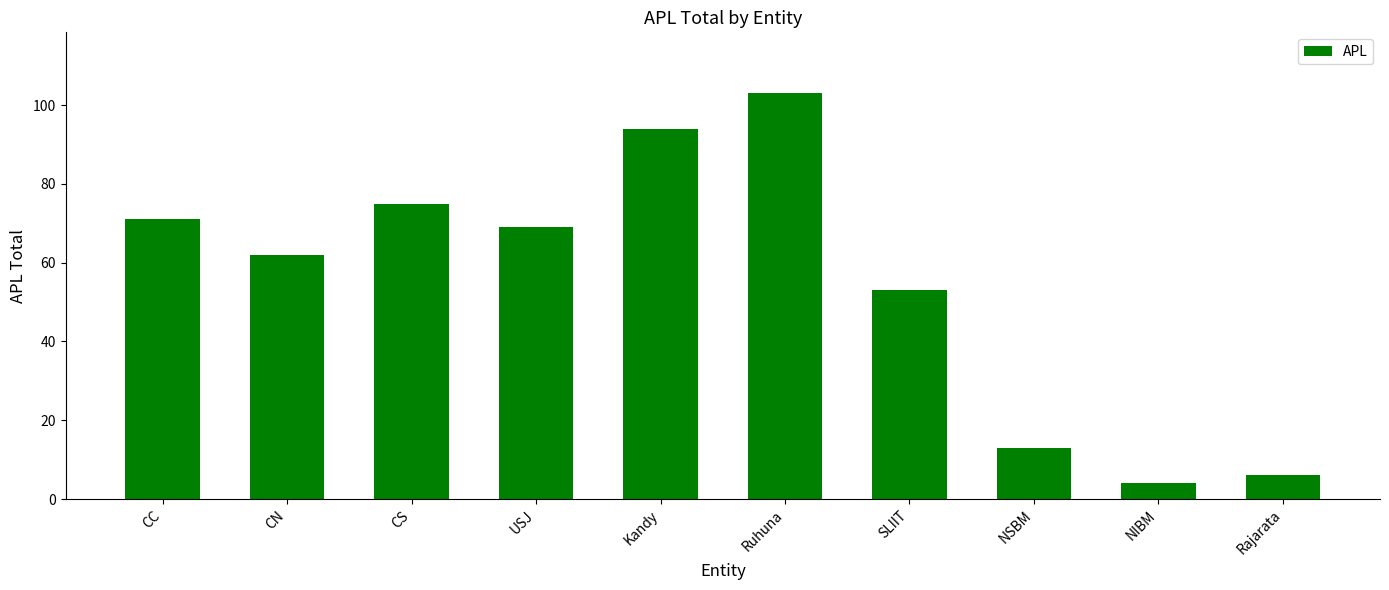

What is the sum of the values at SLIIT and CN?

115